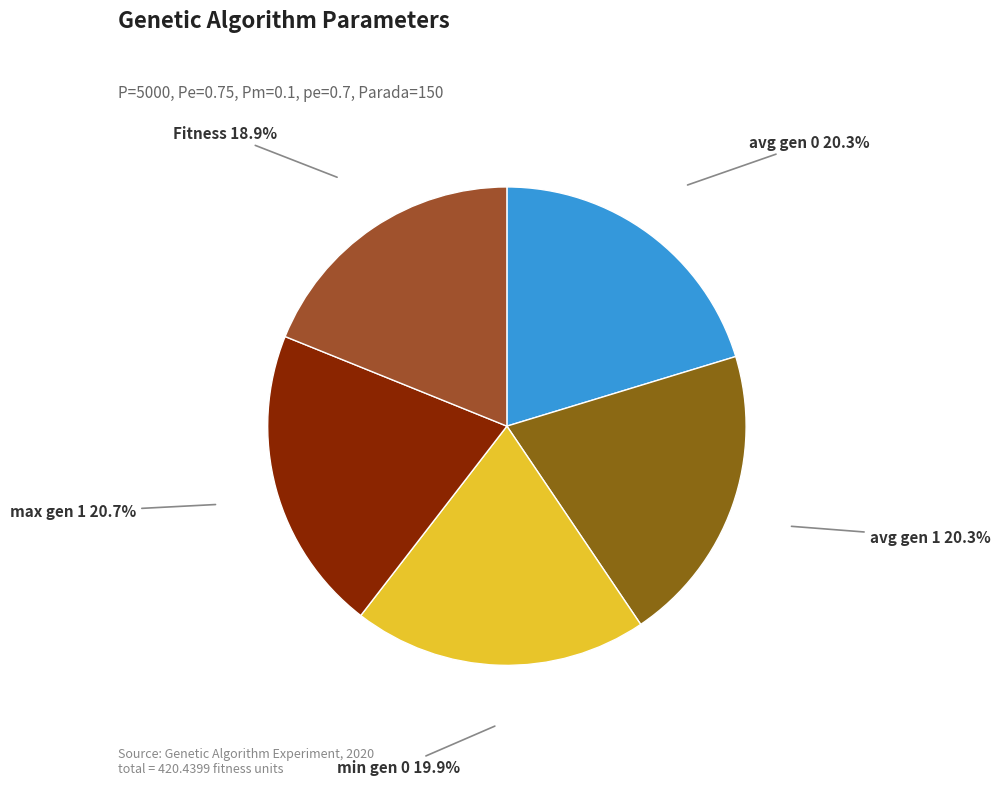

To the nearest percent, what is the difference between the largest and smallest slice percentages?

2%